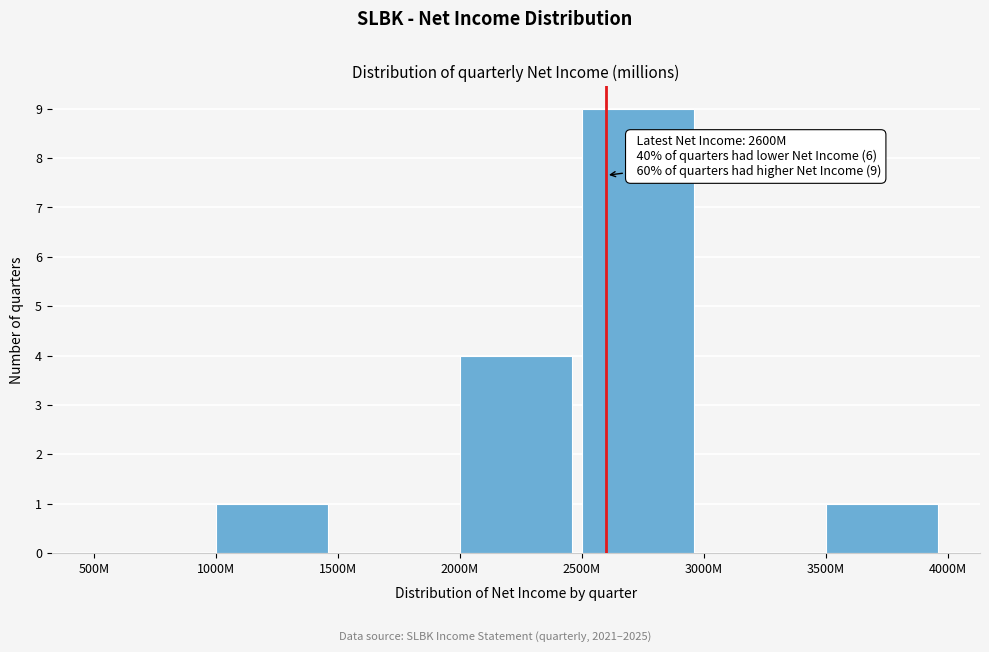

Reading left to right, list all the values displayed in this chart.

500M=0	1000M=1	1500M=0	2000M=4	2500M=9	3000M=0	3500M=1